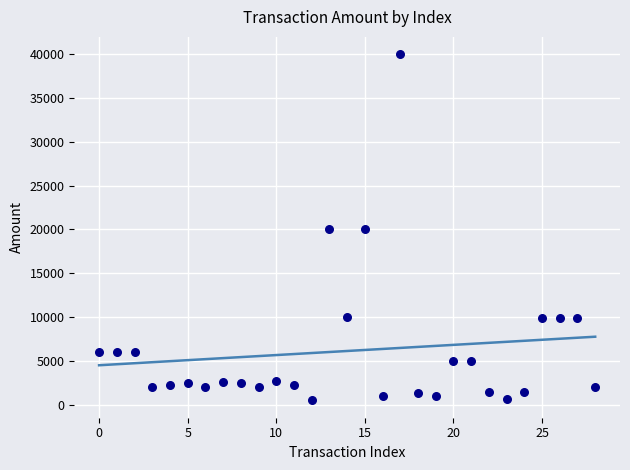

What is the range of Y values (max minus min)?

39500.1